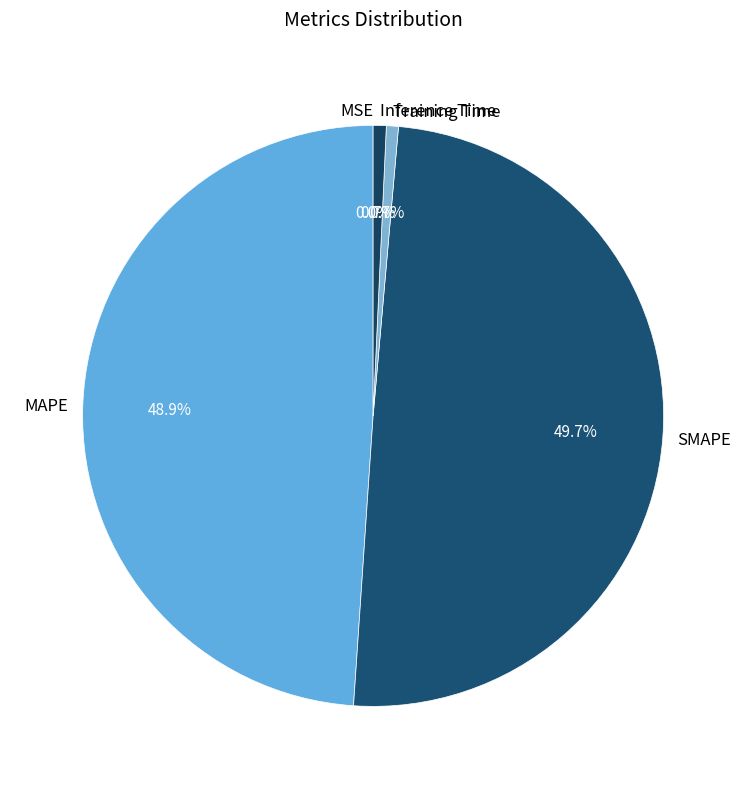

To the nearest percent, what portion does Training Time represent?

1%